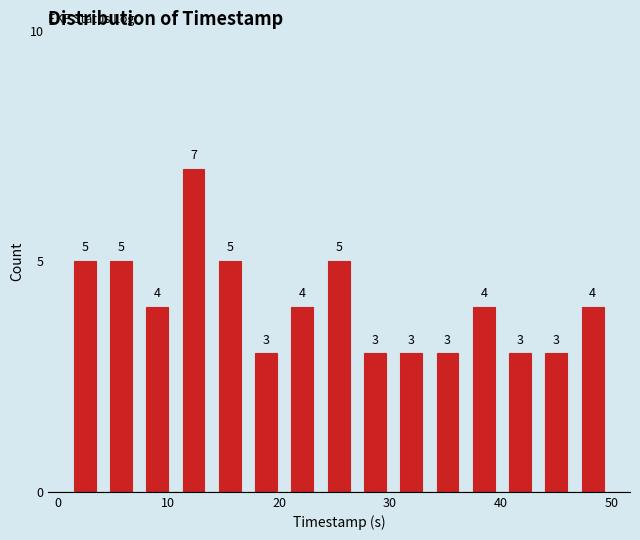

Around what value on the x-axis is the tallest bar? Give the approximate position of its centre, as read against the axis.

12